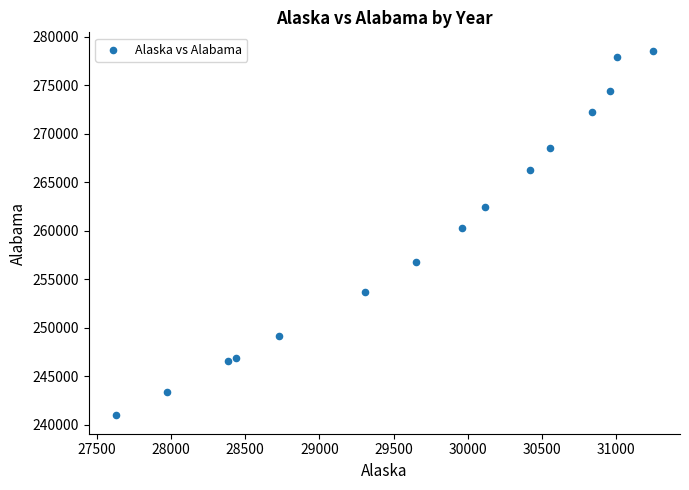

What is the range of Y values (max minus min)?

37642.2